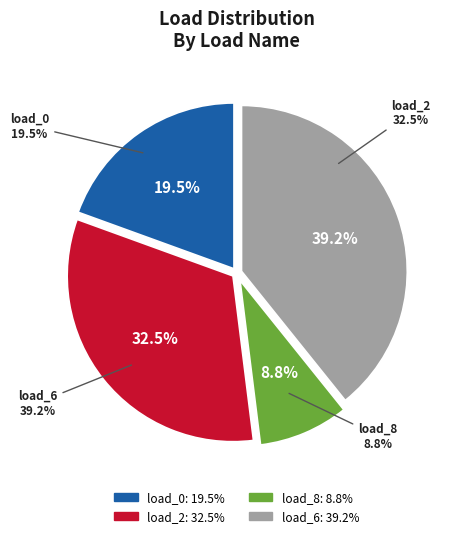

To the nearest percent, what is the difference between the largest and smallest slice percentages?

30%